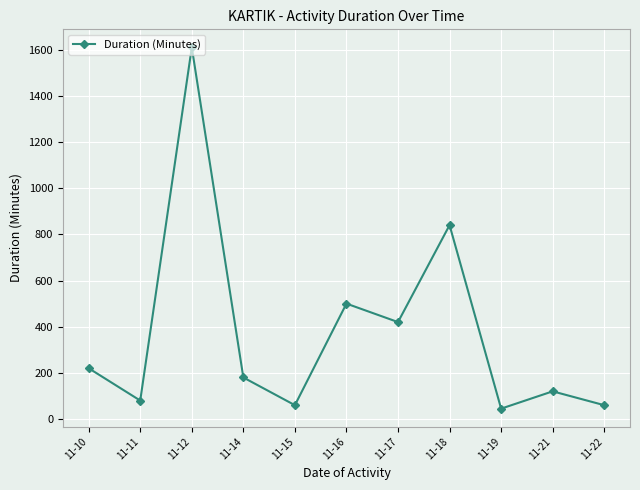

What is the difference between the values at 11-10 and 11-22?

160